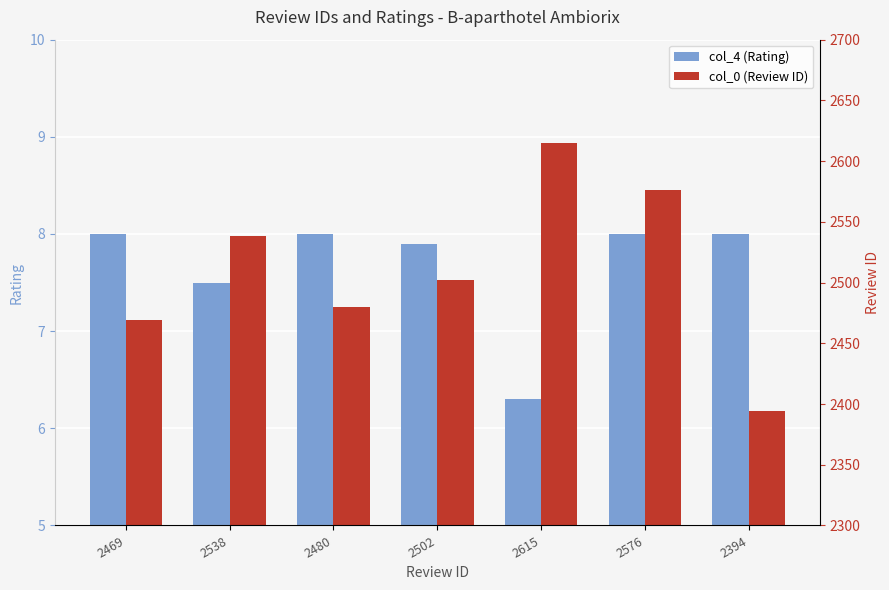

Rank the series by their maximum value, from lowest to highest.

col_4 (Rating), col_0 (Review ID)